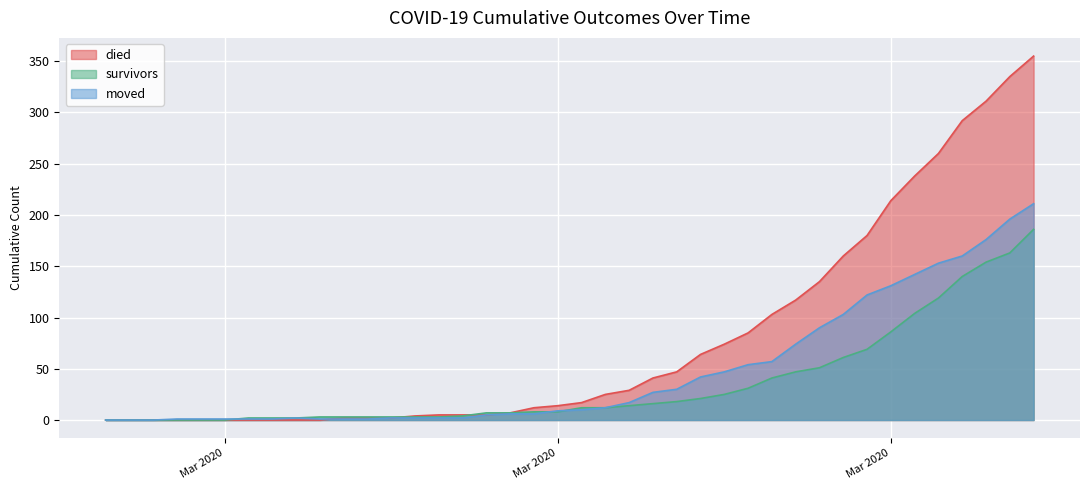

Which series has the largest range (max minus min)?

died